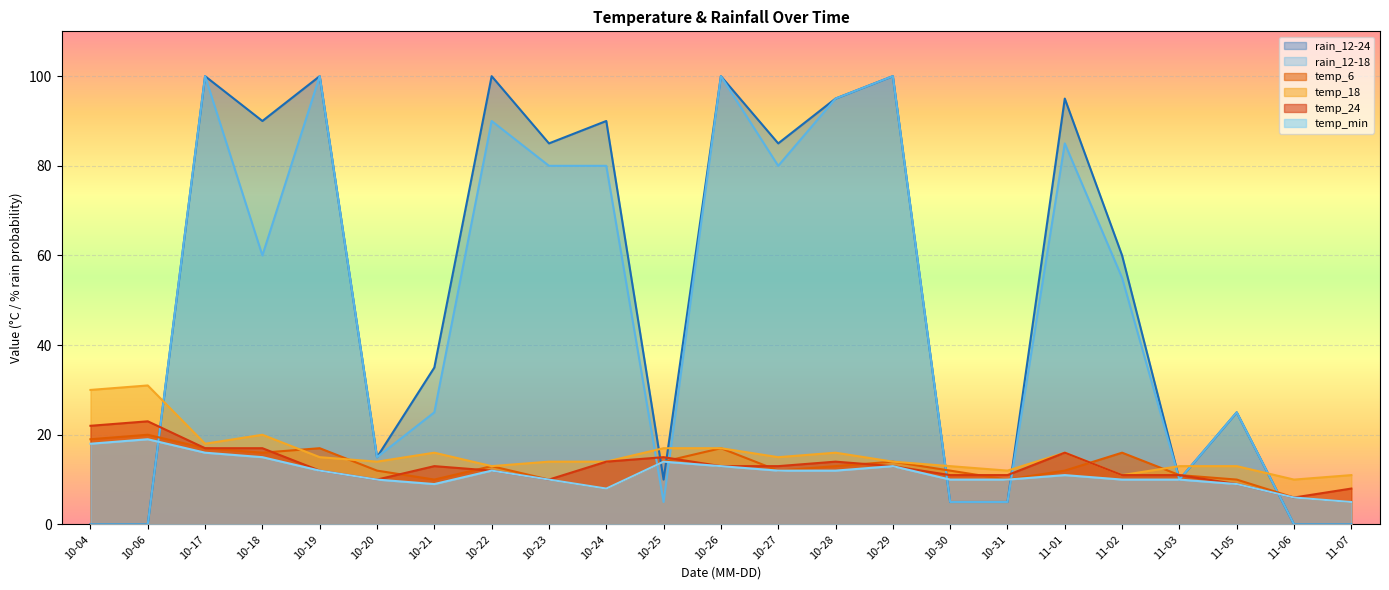

Which category has the highest value across all series?

10-17